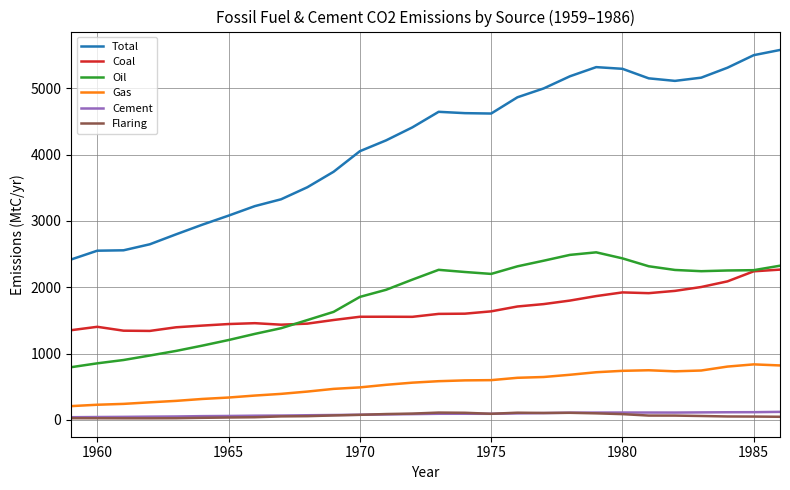

Which series has the largest range (max minus min)?

Total